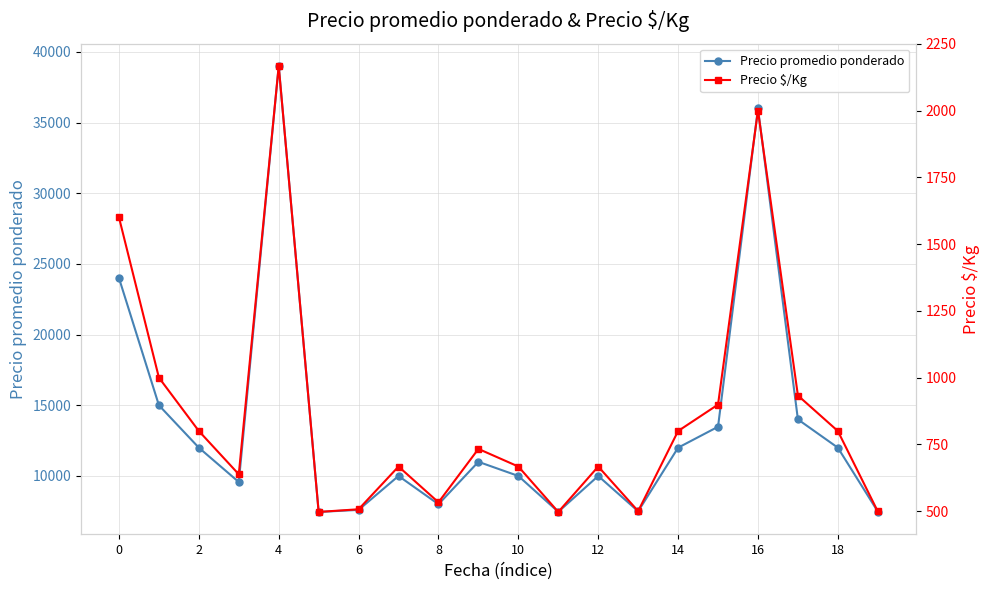

What is the minimum value for Precio promedio ponderado?

7455